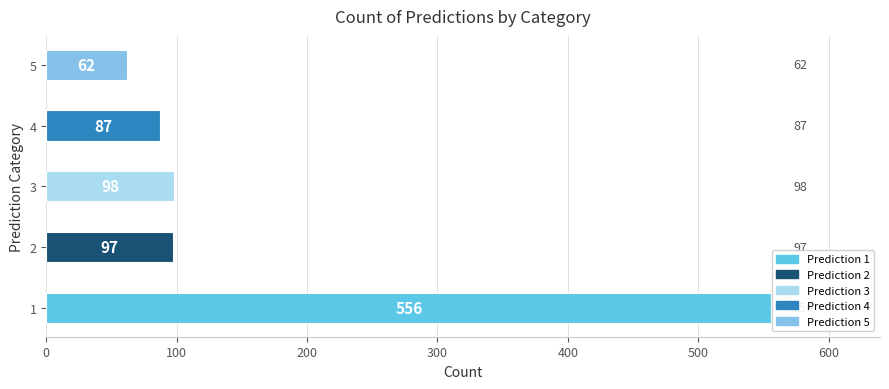

Reading left to right, what are all the values shown in this chart?

1=556	2=97	3=98	4=87	5=62